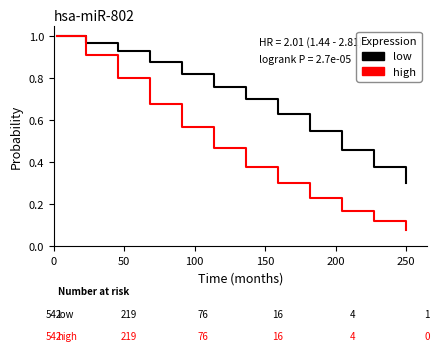

What is the minimum value for low?

0.3